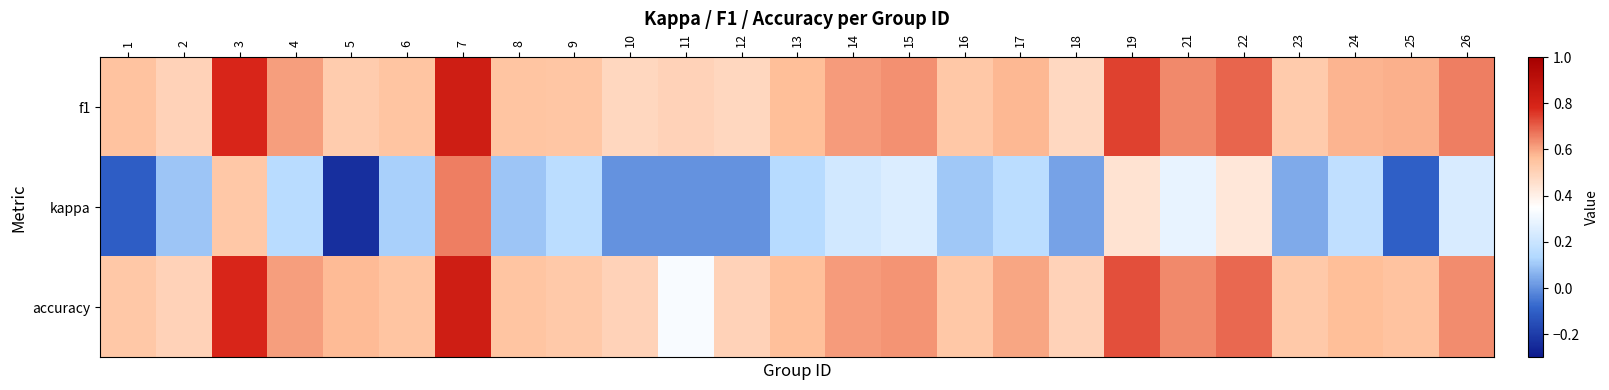

Reading left to right, extract all data points from this chart.

f1: 1=0.5	2=0.5	3=0.8	4=0.6	5=0.5	6=0.5	7=0.8	8=0.5	9=0.5	10=0.5	11=0.5	12=0.5	13=0.6	14=0.6	15=0.6	16=0.5	17=0.6	18=0.5	19=0.7	21=0.6	22=0.7	23=0.5	24=0.6	25=0.6	26=0.7
kappa: 1=-0.1	2=0.1	3=0.5	4=0.2	5=-0.2	6=0.1	7=0.7	8=0.1	9=0.2	10=0.0	11=0.0	12=0.0	13=0.2	14=0.2	15=0.2	16=0.1	17=0.2	18=0.0	19=0.4	21=0.3	22=0.4	23=0.0	24=0.2	25=-0.1	26=0.2
accuracy: 1=0.5	2=0.5	3=0.8	4=0.6	5=0.6	6=0.5	7=0.8	8=0.5	9=0.5	10=0.5	11=0.3	12=0.5	13=0.6	14=0.6	15=0.6	16=0.5	17=0.6	18=0.5	19=0.7	21=0.6	22=0.7	23=0.5	24=0.6	25=0.6	26=0.6